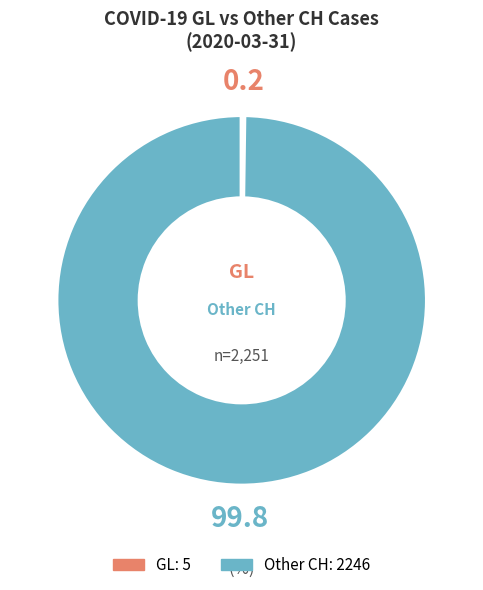

Is there a majority slice in this chart?

Yes